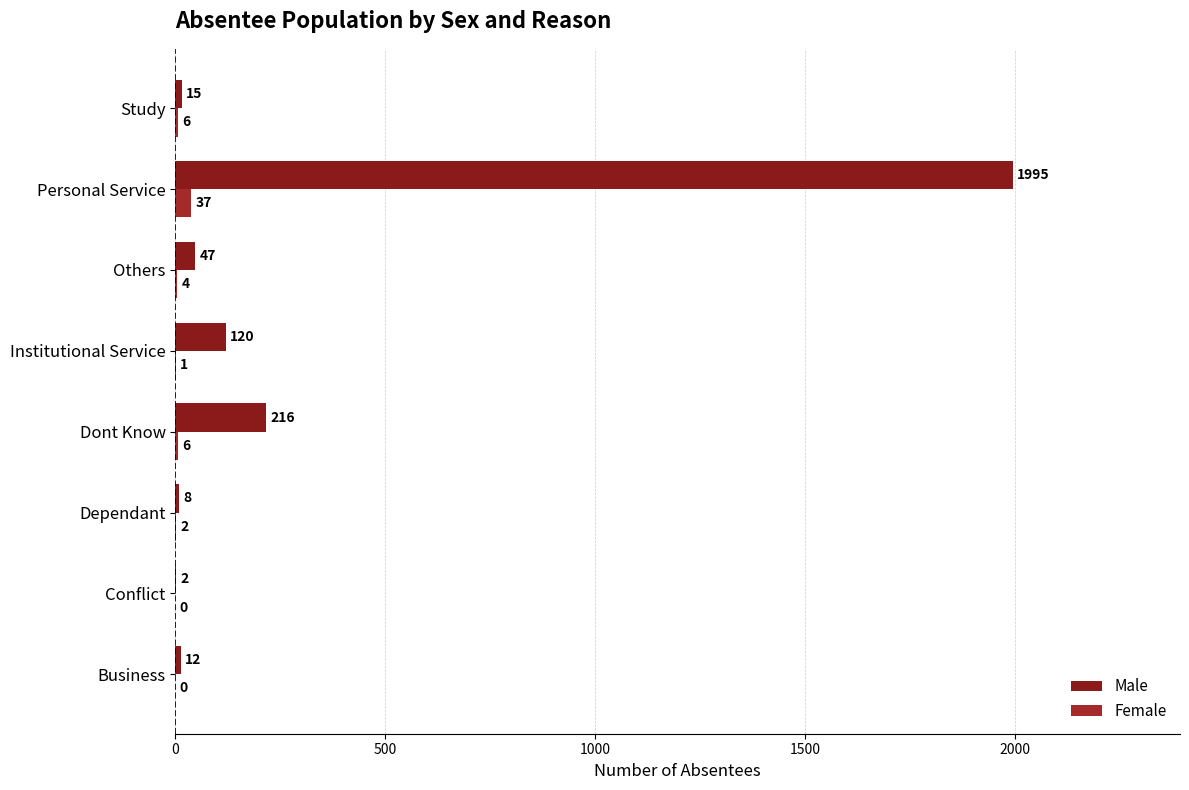

How many categories are shown in the chart?

8